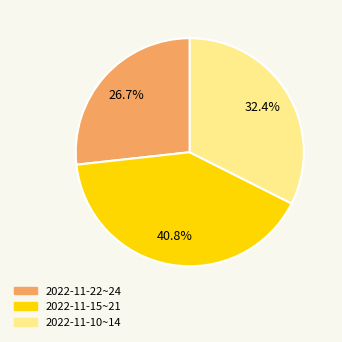

Does any single category account for the majority?

No